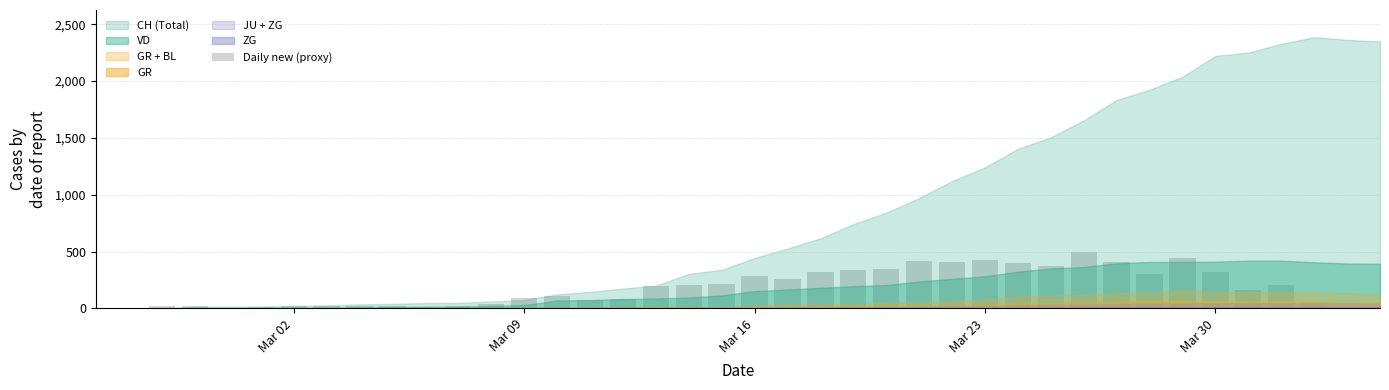

Count the number of categories in the chart.

40